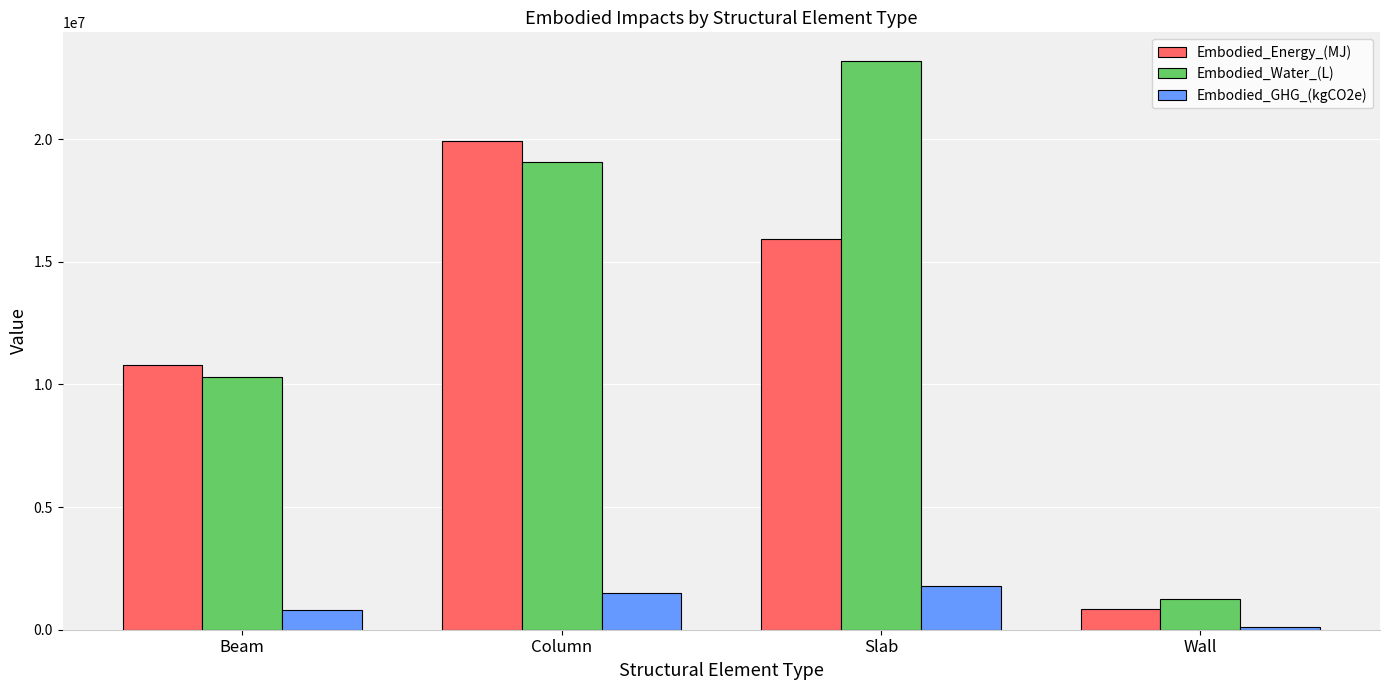

Reading left to right, what are all the values shown in this chart?

Embodied_Energy_(MJ): Beam=10772928.6	Column=19927360.3	Slab=15944035.2	Wall=863204.0
Embodied_Water_(L): Beam=10300918.9	Column=19054254.3	Slab=23194220.9	Wall=1250382.9
Embodied_GHG_(kgCO2e): Beam=805193.1	Column=1489416.1	Slab=1797532.0	Wall=102045.2